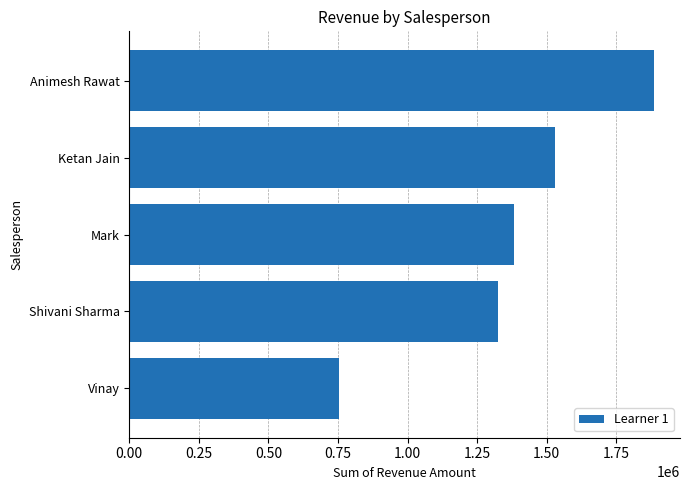

What is the change in value from Shivani Sharma to Ketan Jain?

+205000